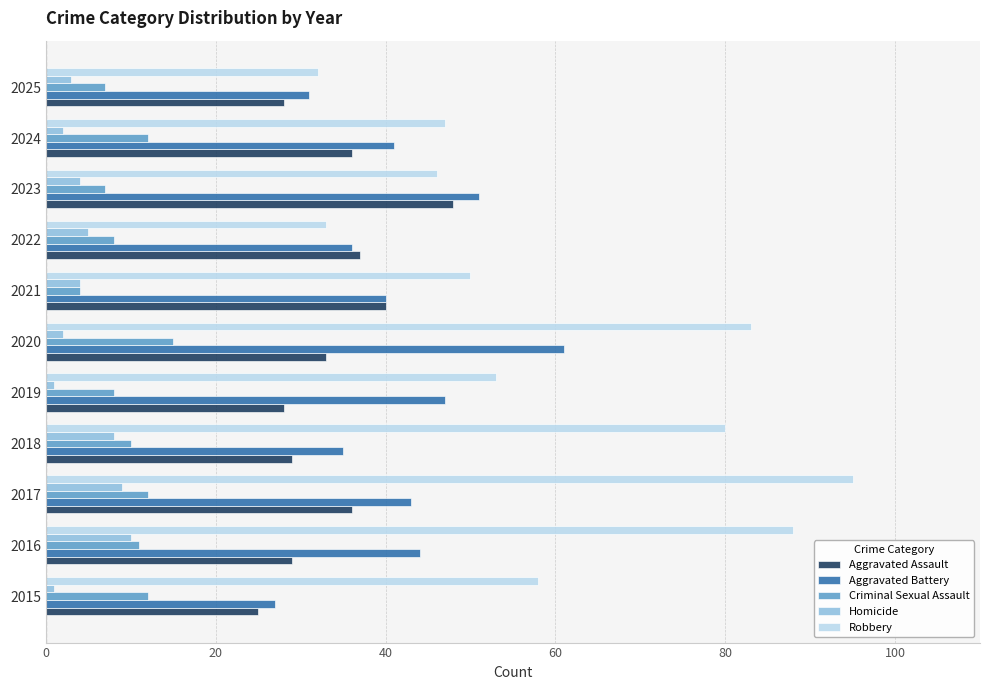

Which series has the largest range (max minus min)?

Robbery